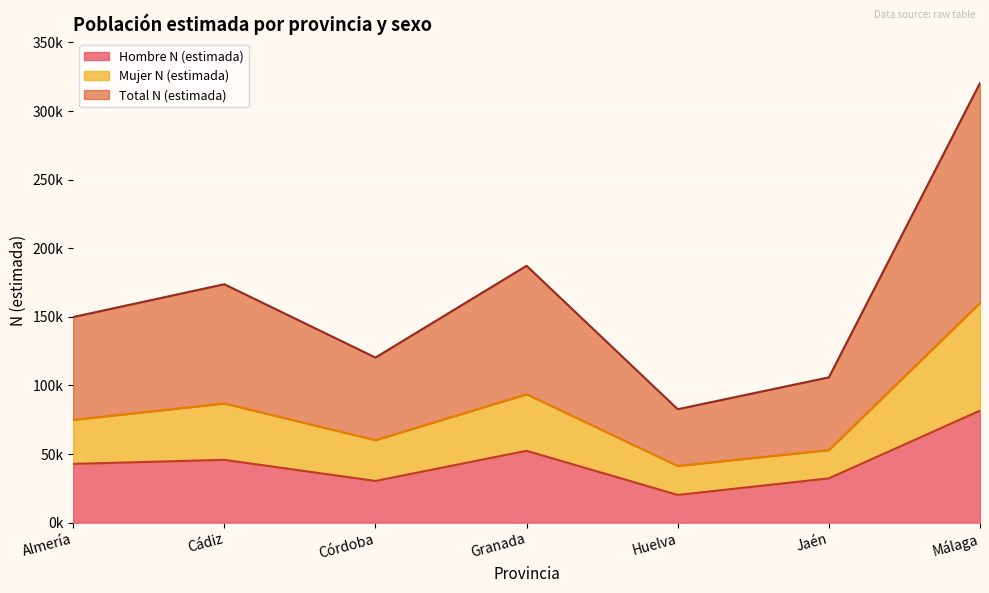

How many data points in Hombre N (estimada) are less than 42802?

3